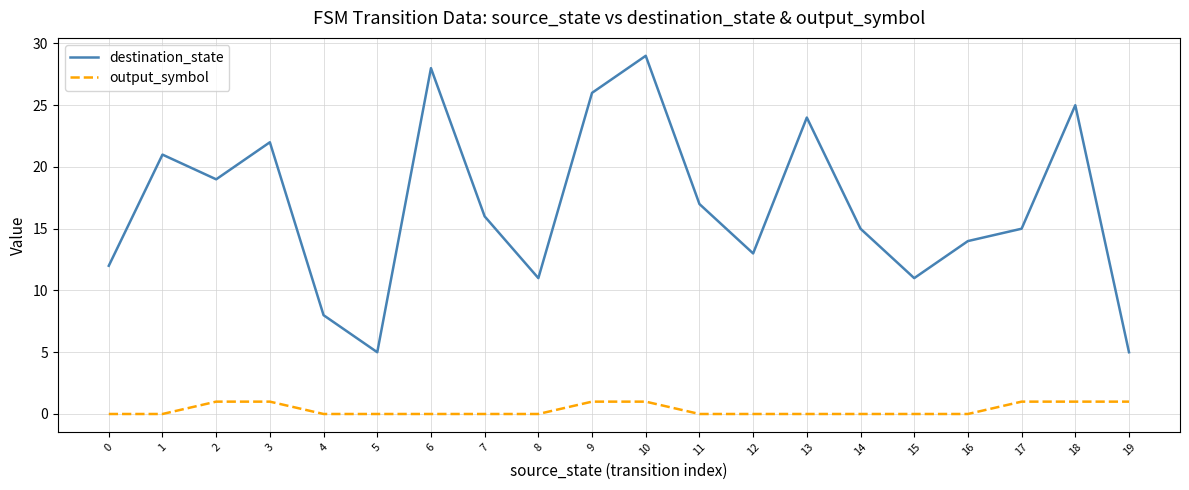

How many lines are shown in the chart?

2